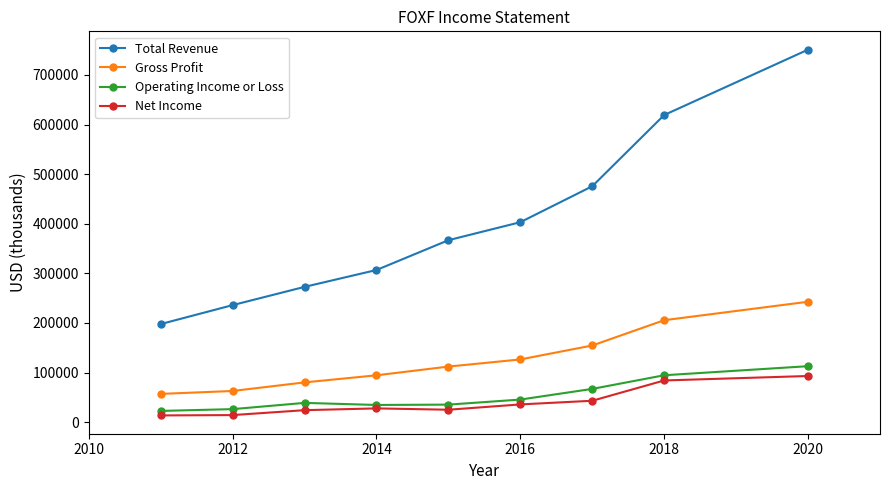

How many lines are shown in the chart?

4